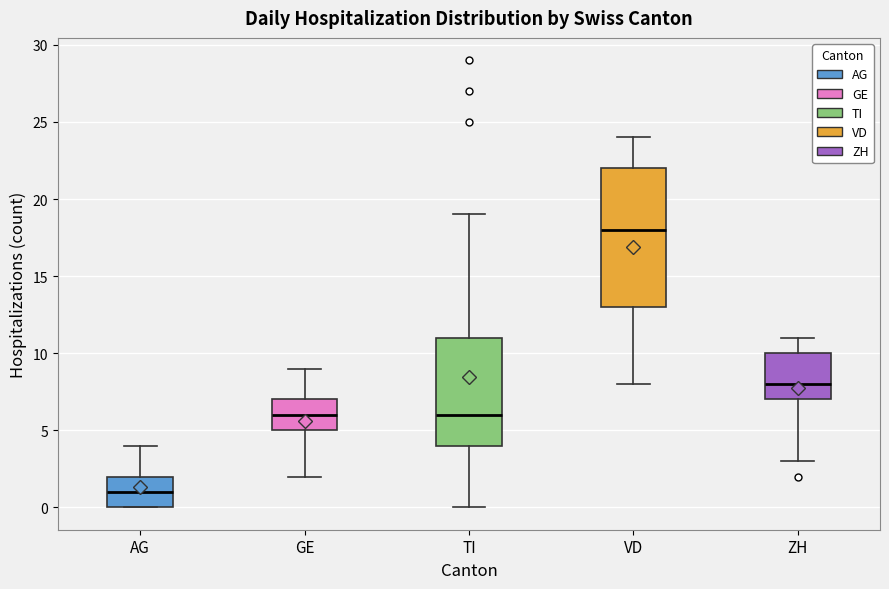

Reading left to right, read every box against the y-axis: the position of its median line, the range the box covers, and the ends of its whiskers. The values are not printed on the chart, so give them approximately, as read against the axis.

AG: median 1, box 0 to 2, whiskers 0 to 4
GE: median 6, box 5 to 7, whiskers 2 to 9
TI: median 6, box 4 to 11, whiskers 0 to 19
VD: median 18, box 13 to 22, whiskers 8 to 24
ZH: median 8, box 7 to 10, whiskers 3 to 11